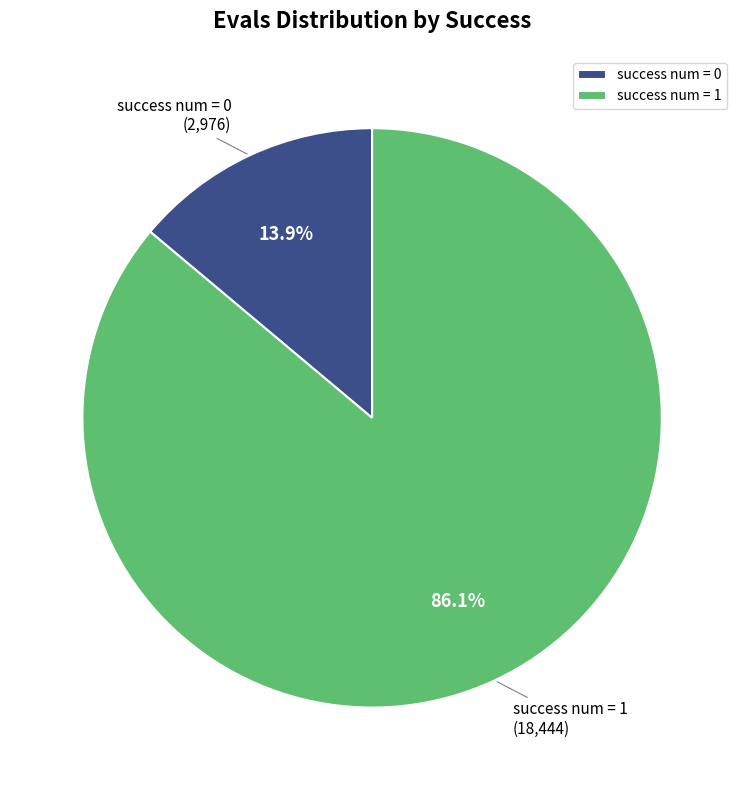

To the nearest percent, what is the difference between the success num = 0 and success num = 1 slice percentages?

72%